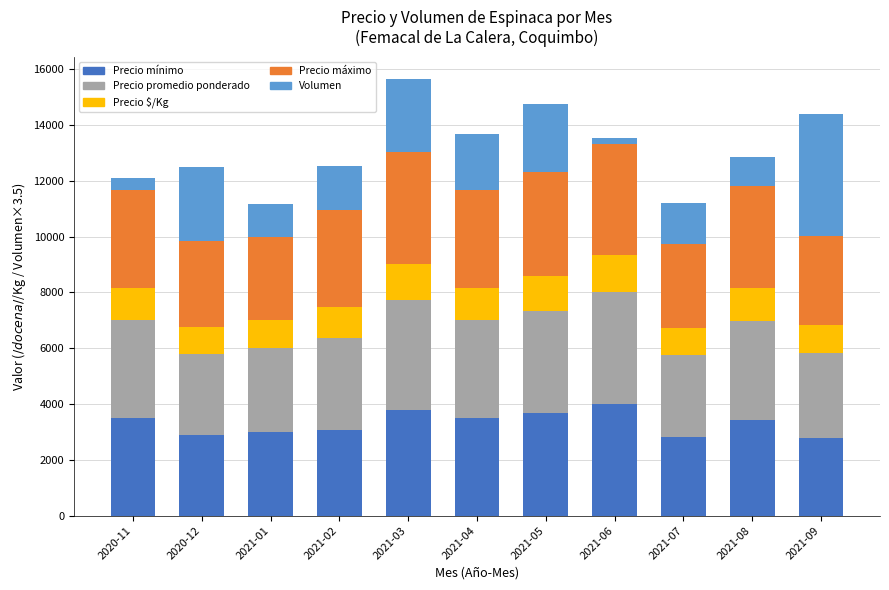

What are all the series names shown in the legend?

Precio mínimo, Precio promedio ponderado, Precio $/Kg, Precio máximo, Volumen